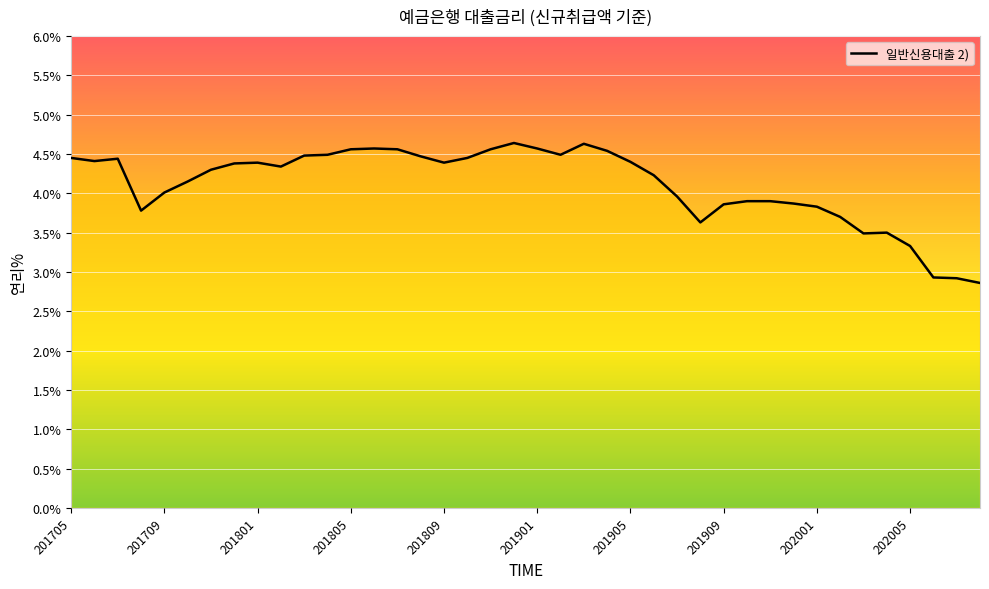

What is the smallest value displayed?

2.9